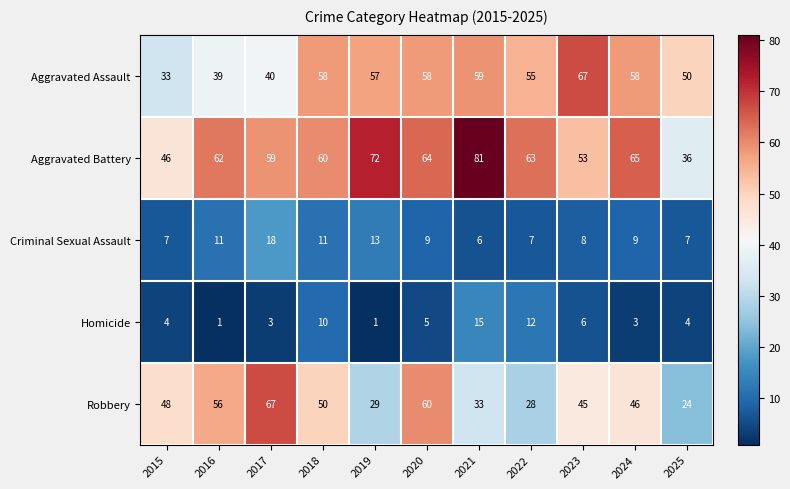

What is the minimum value shown in the chart?

1